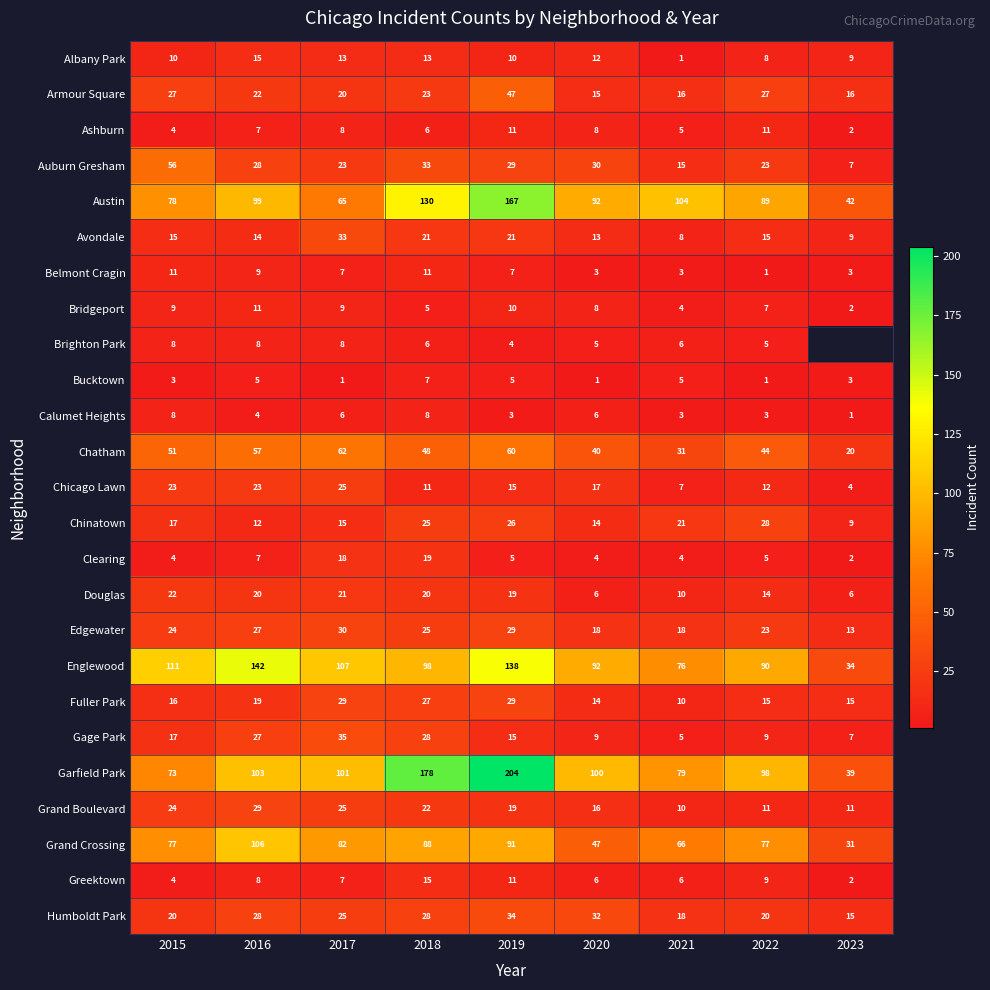

Which has a higher value, 2016 or 2018?

2016